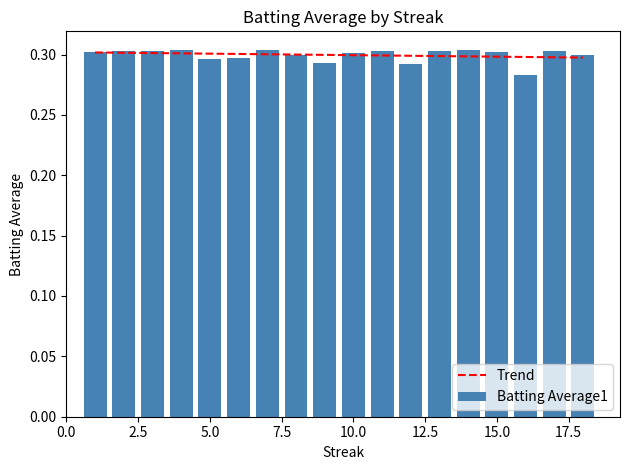

What is the minimum value shown in the chart?

0.3